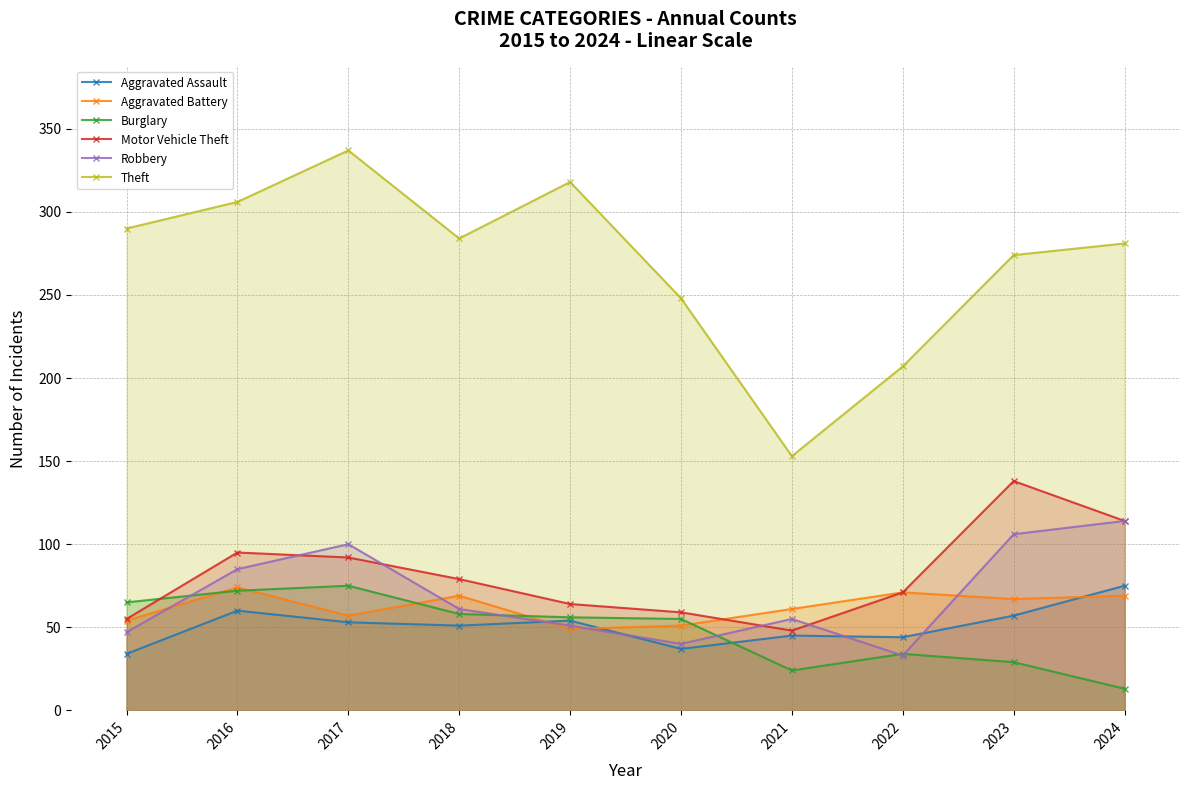

Reading left to right, extract all data points from this chart.

Aggravated Assault: 2015=34	2016=60	2017=53	2018=51	2019=54	2020=37	2021=45	2022=44	2023=57	2024=75
Aggravated Battery: 2015=54	2016=74	2017=57	2018=69	2019=49	2020=51	2021=61	2022=71	2023=67	2024=69
Burglary: 2015=65	2016=72	2017=75	2018=58	2019=56	2020=55	2021=24	2022=34	2023=29	2024=13
Motor Vehicle Theft: 2015=55	2016=95	2017=92	2018=79	2019=64	2020=59	2021=48	2022=71	2023=138	2024=114
Robbery: 2015=47	2016=85	2017=100	2018=61	2019=51	2020=40	2021=55	2022=33	2023=106	2024=114
Theft: 2015=290	2016=306	2017=337	2018=284	2019=318	2020=248	2021=153	2022=207	2023=274	2024=281